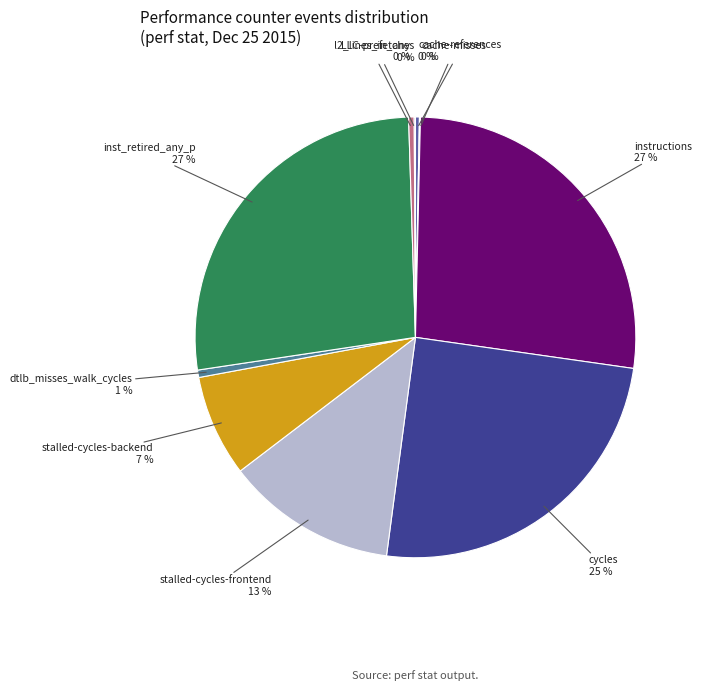

What is the ratio of the value at inst_retired_any_p to the value at l2_lines_in_any?

66.0